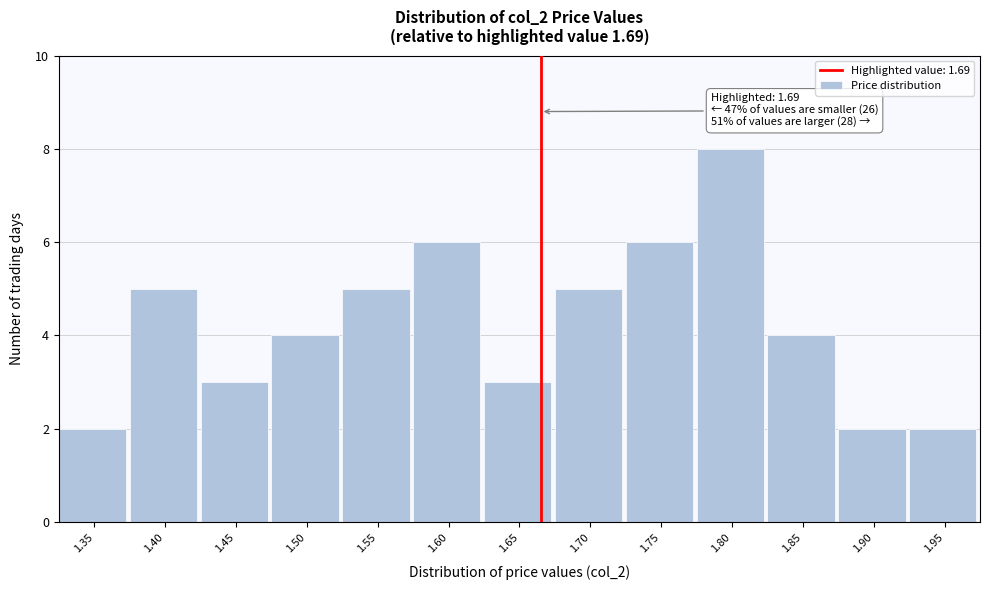

Reading left to right, extract all data points from this chart.

1.35=2	1.40=5	1.45=3	1.50=4	1.55=5	1.60=6	1.65=3	1.70=5	1.75=6	1.80=8	1.85=4	1.90=2	1.95=2